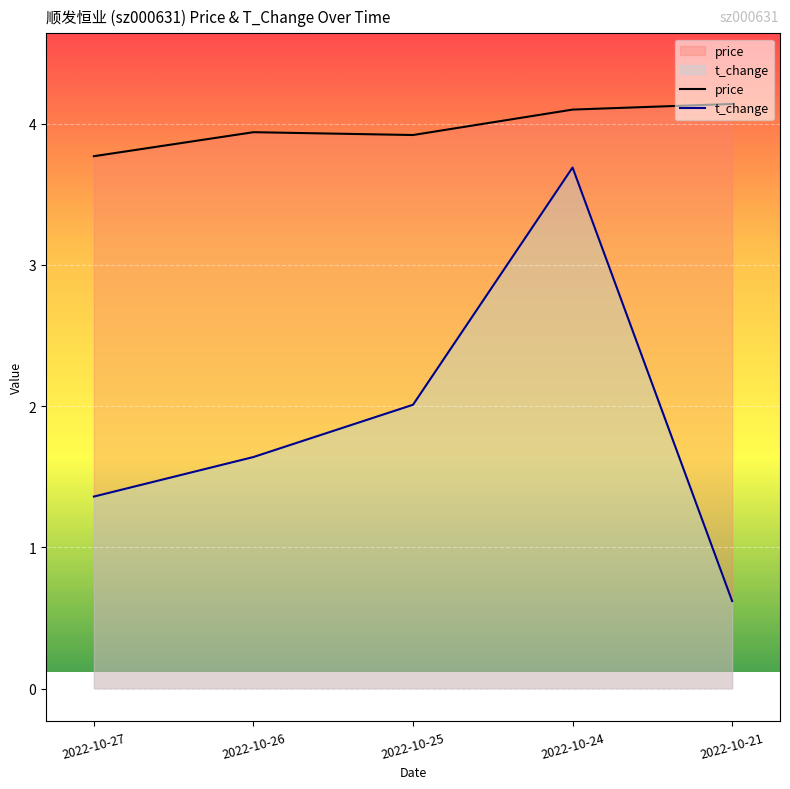

Rank the categories by t_change value from lowest to highest.

2022-10-21, 2022-10-27, 2022-10-26, 2022-10-25, 2022-10-24